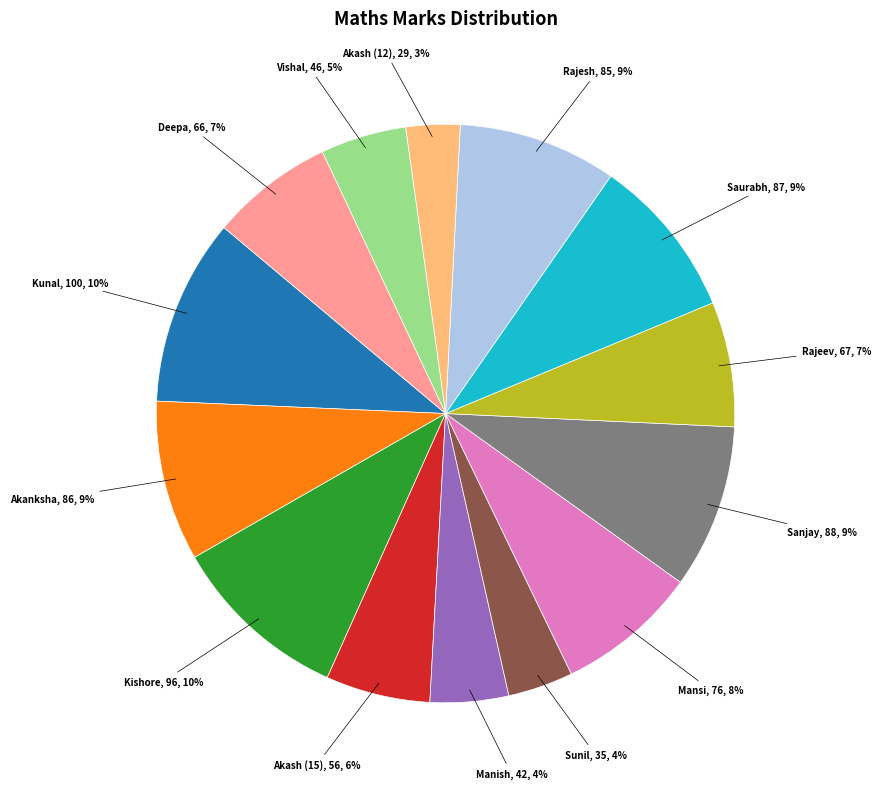

To the nearest percent, what is the average slice percentage?

7%